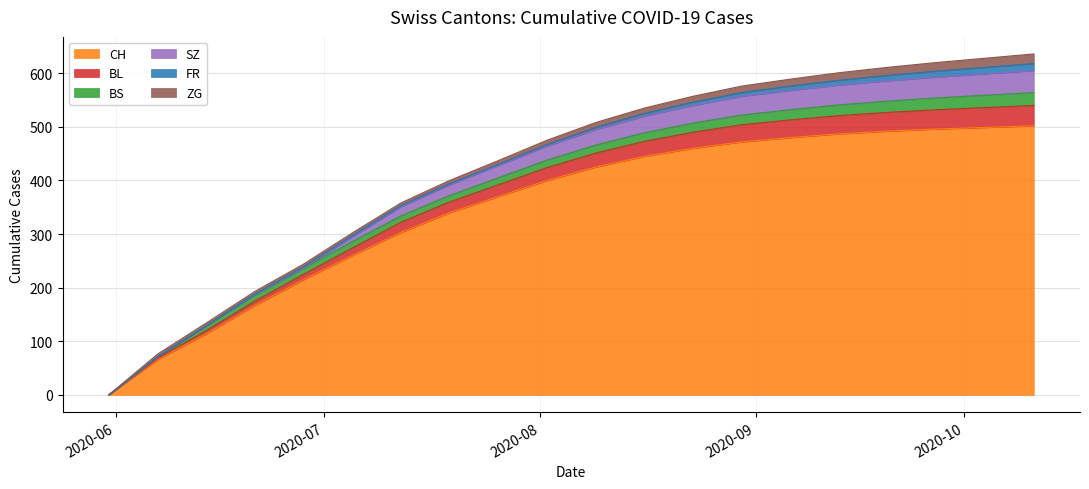

Which series has the largest range (max minus min)?

CH